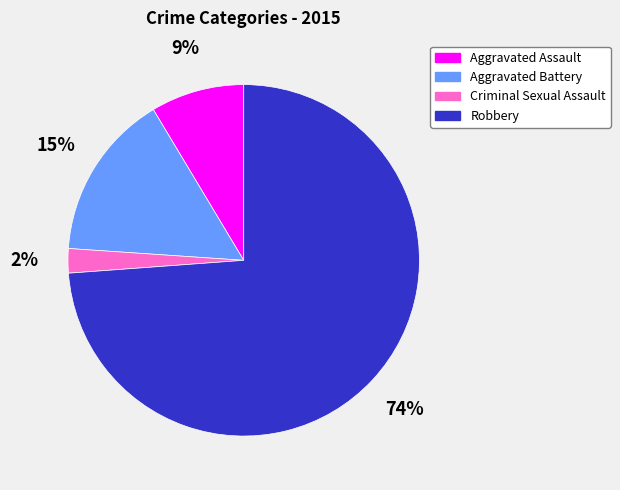

What is the ratio of the value at Aggravated Assault to the value at Robbery?

0.1